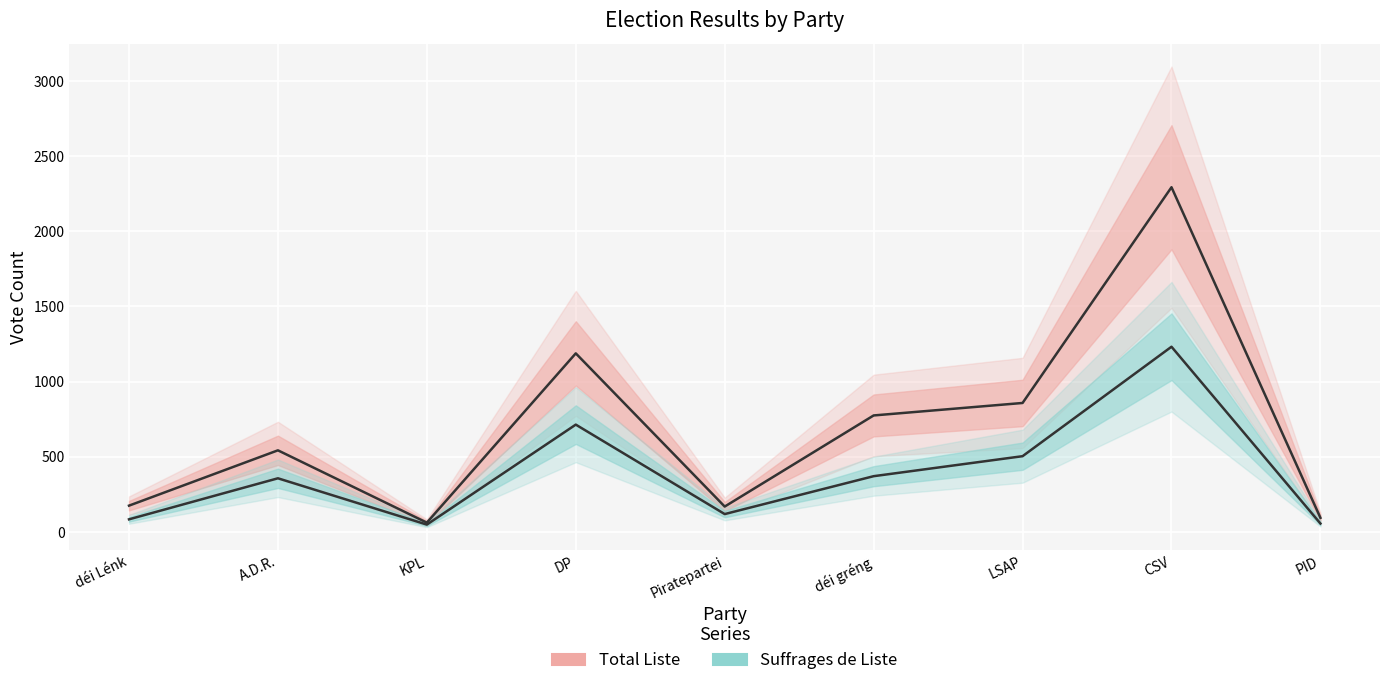

Rank the series by their maximum value, from highest to lowest.

Total Liste, Suffrages de Liste